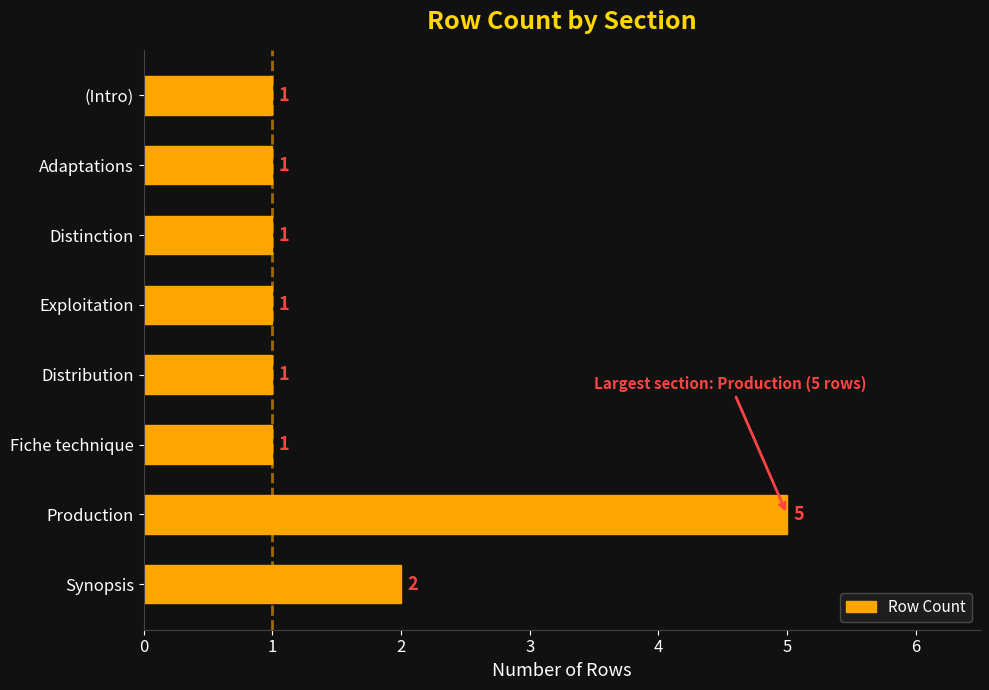

What is the difference between the maximum and second lowest values?

4